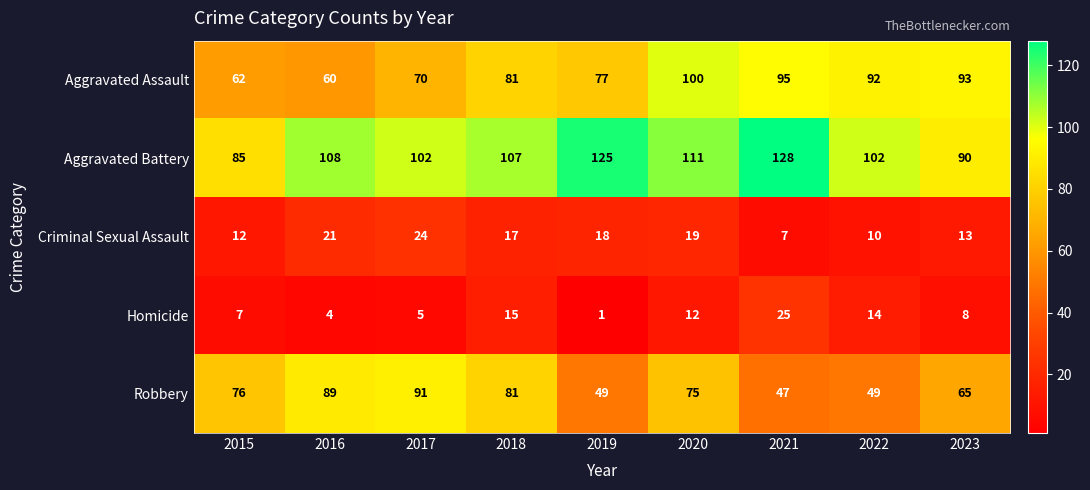

At which category is the sum across all series the highest?

2020